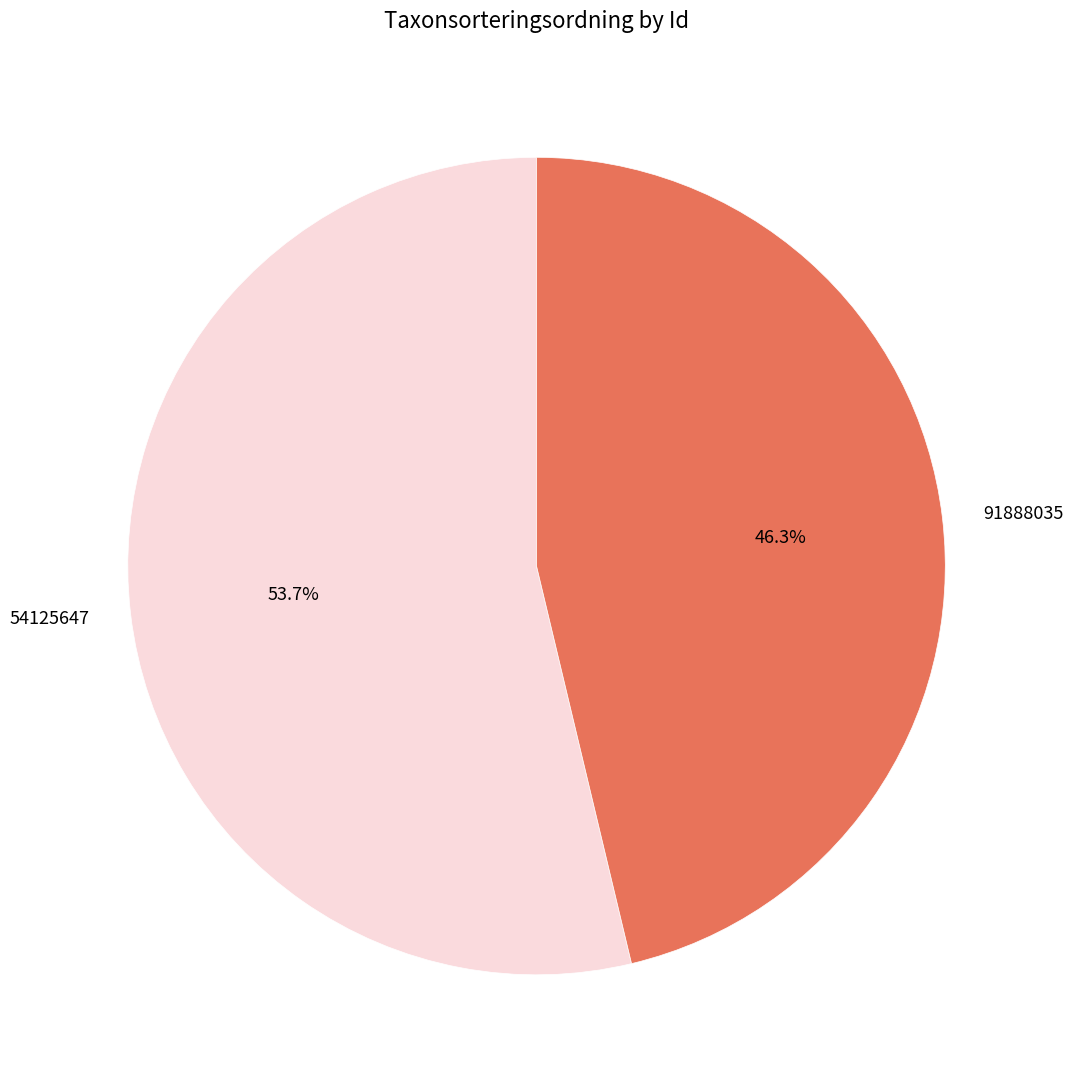

Which slice represents more than half of the pie?

54125647